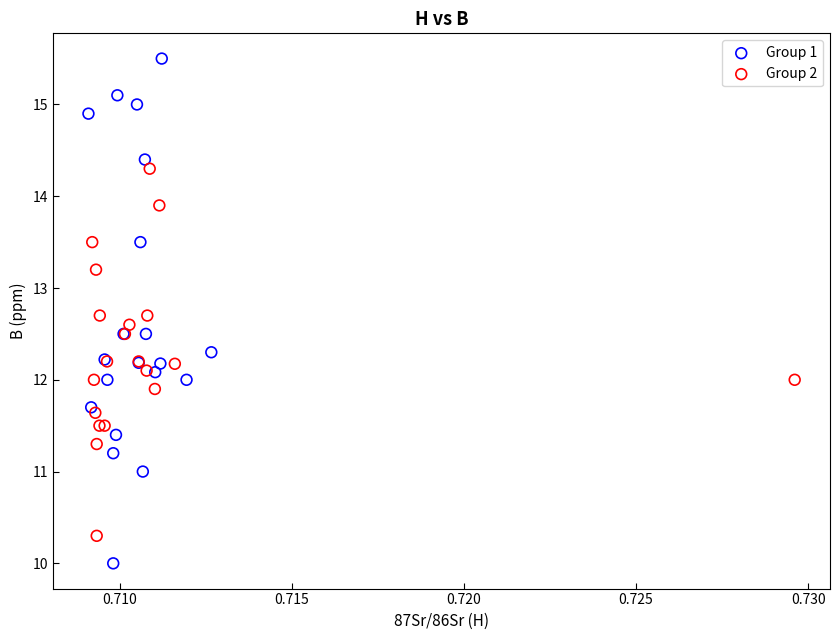

Which series contains the lowest Y value?

Group 1